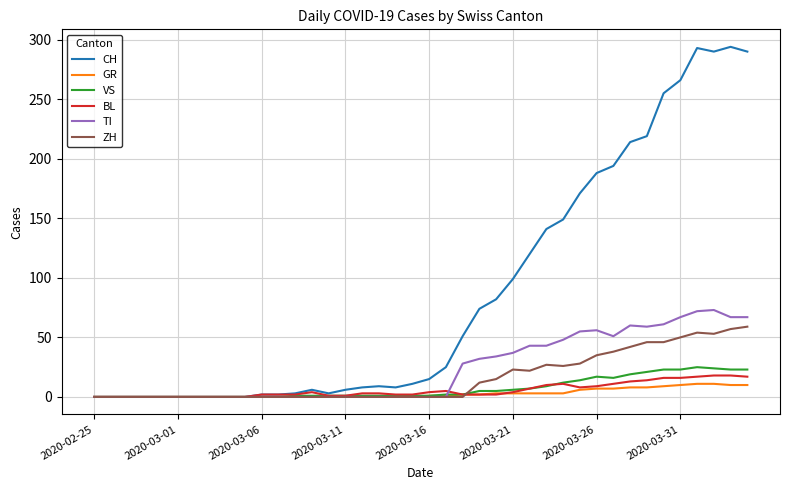

Is this an area chart (filled region under the line)?

No